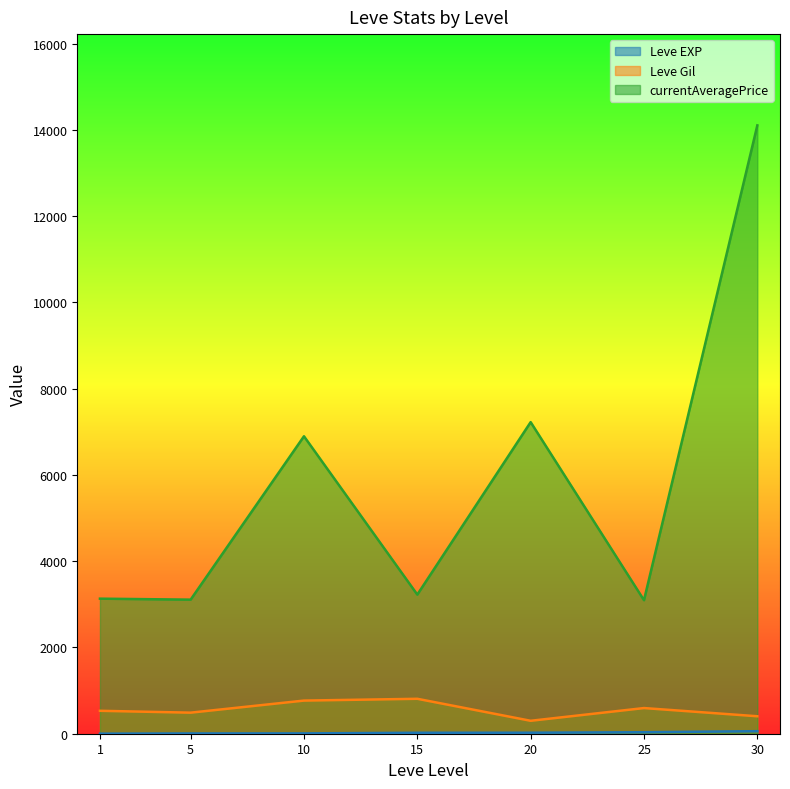

At which category is the sum across all series the highest?

30